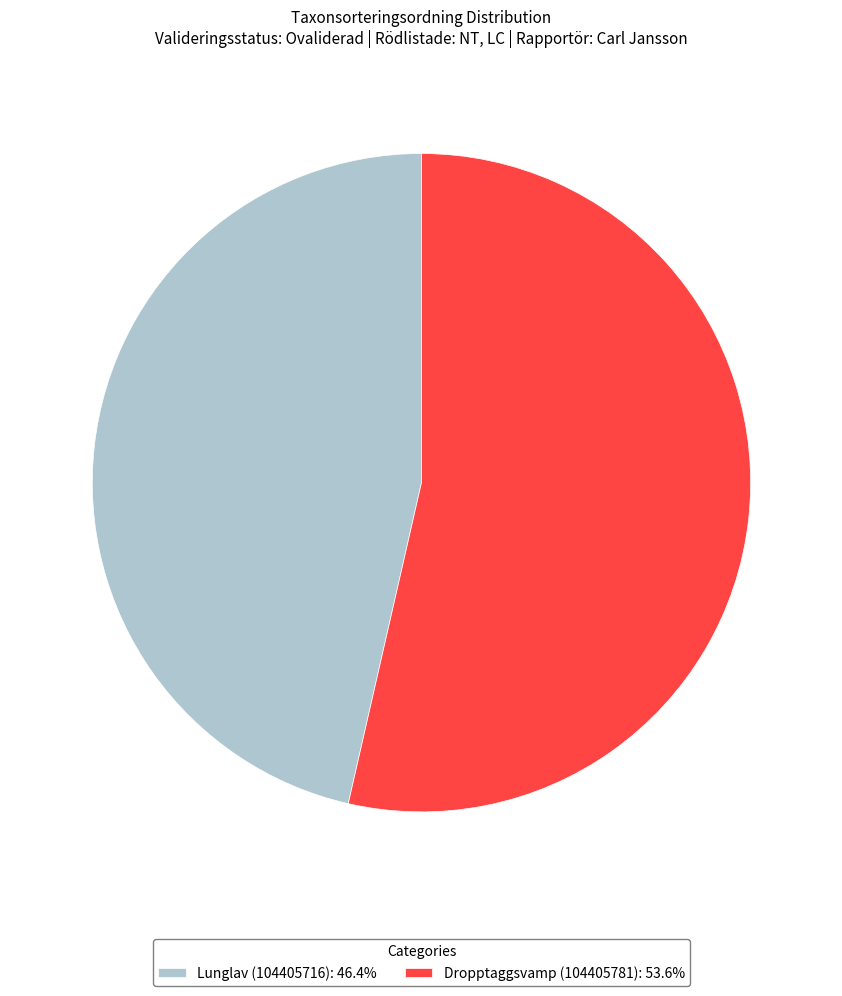

Is the sum of Lunglav (104405716): 46.4% and Dropptaggsvamp (104405781): 53.6% greater than half?

Yes